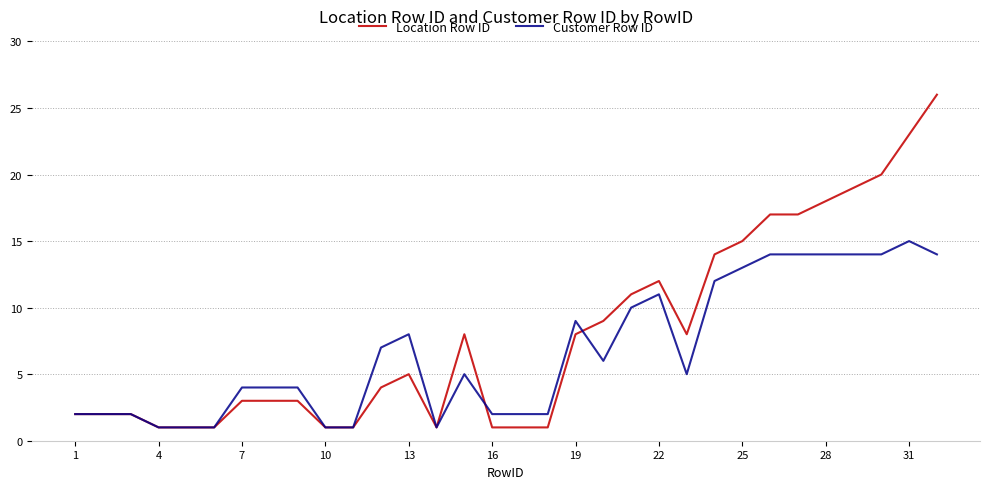

Which series has the largest range (max minus min)?

Location Row ID